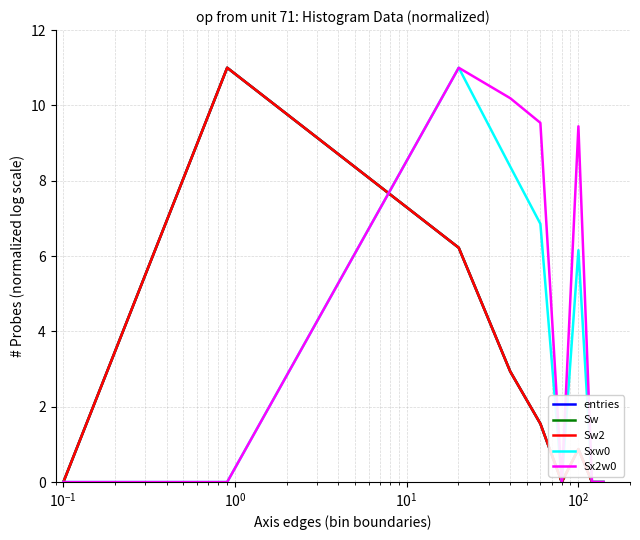

Does the chart display data point markers on the line(s)?

No